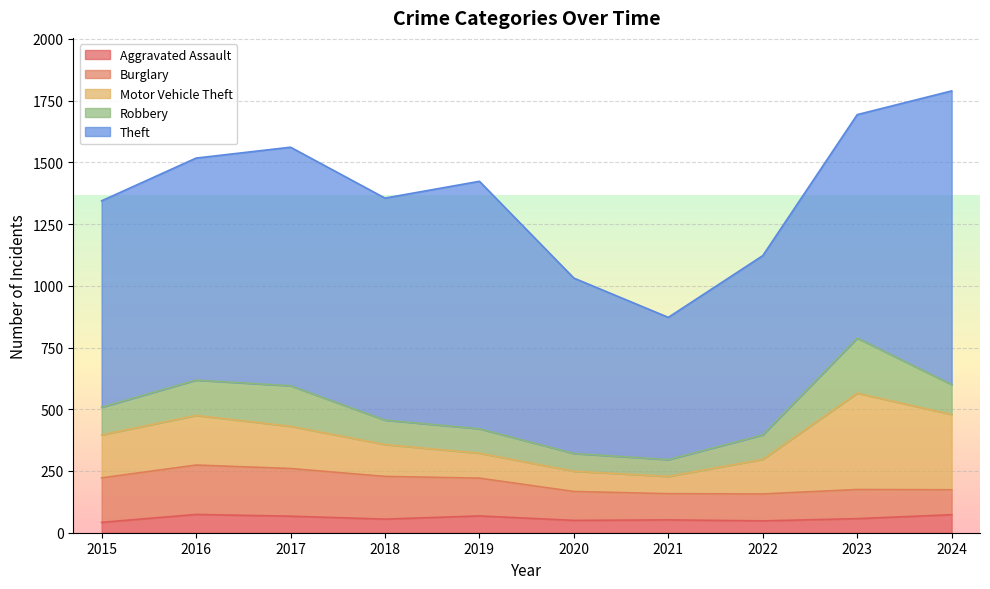

True or false: Motor Vehicle Theft and Aggravated Assault intersect in this chart.

False